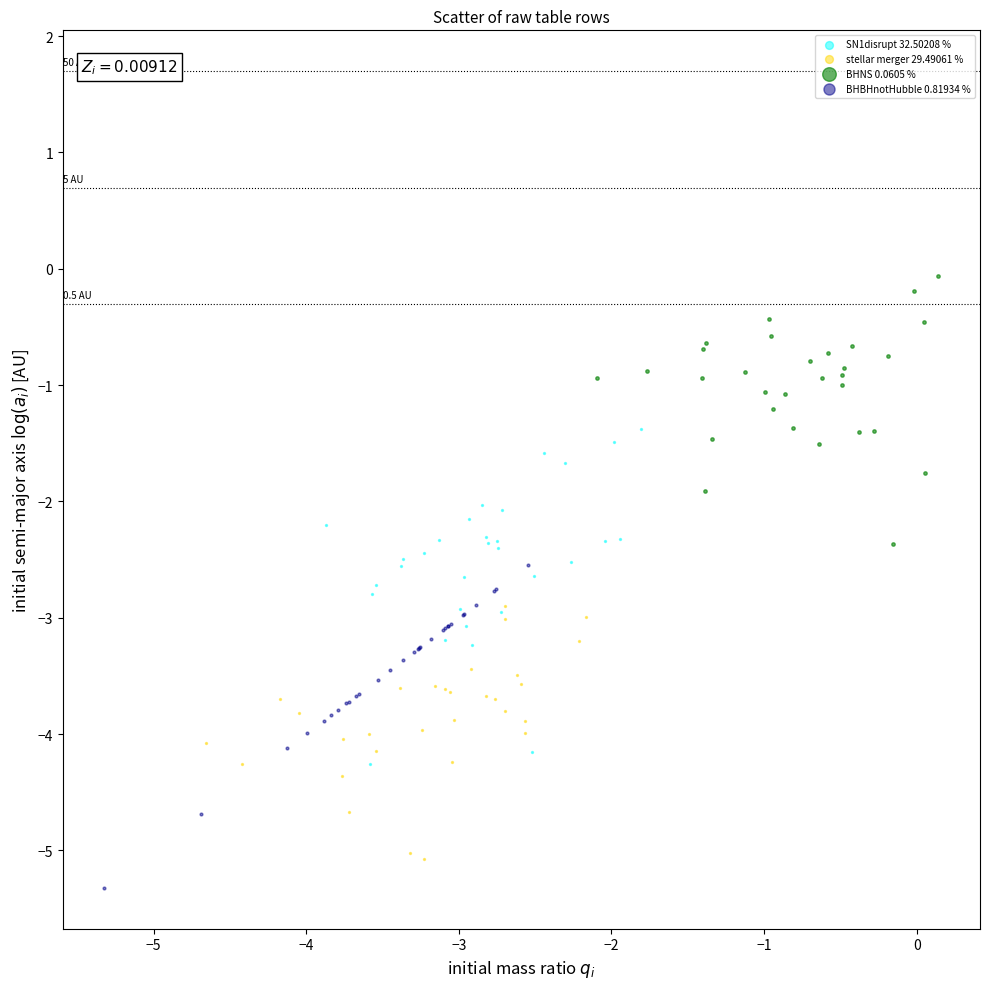

Which series contains the highest Y value?

BHNS 0.0605 %